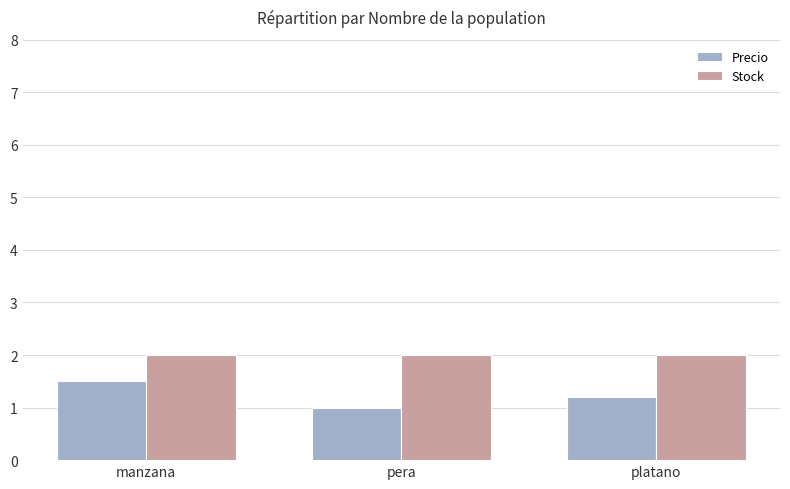

Are the bars horizontal?

No